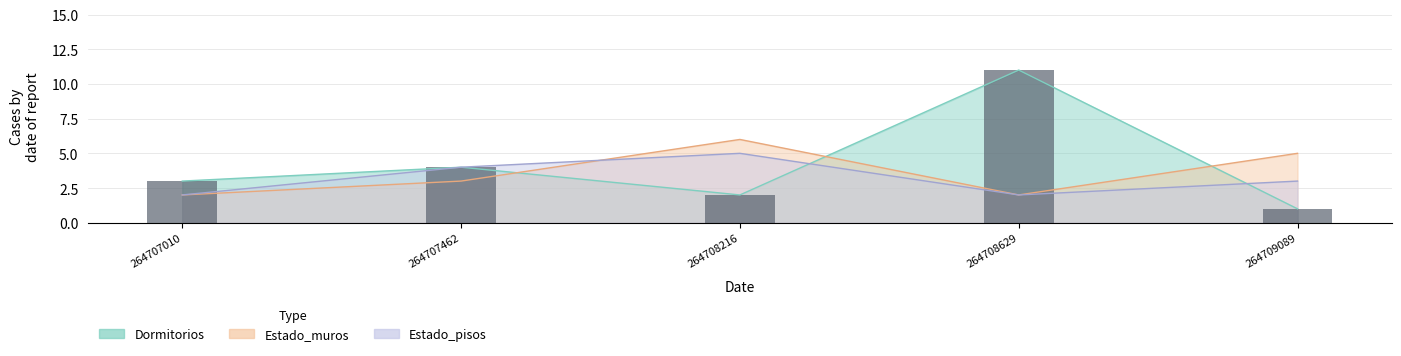

Reading right to left, transcribe all the data shown in this chart.

Dormitorios: 1	11	2	4	3
Estado_muros: 5	2	6	3	2
Estado_pisos: 3	2	5	4	2